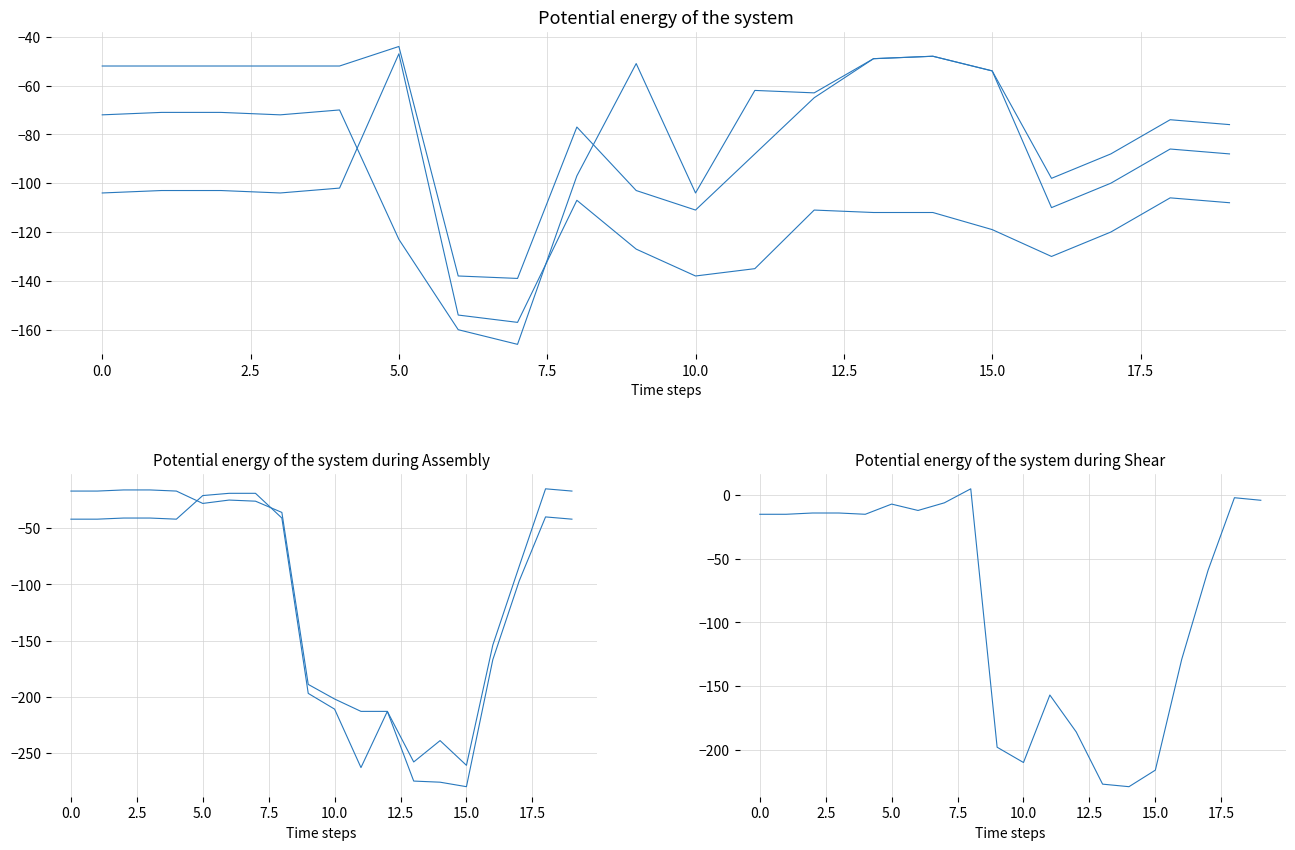

Reading left to right, list all the values displayed in this chart.

col_neg104: -104	-103	-103	-104	-102	-47	-154	-157	-107	-127	-138	-135	-111	-112	-112	-119	-130	-120	-106	-108
col_neg72: -72	-71	-71	-72	-70	-123	-160	-166	-97	-51	-104	-62	-63	-49	-48	-54	-110	-100	-86	-88
col_neg52: -52	-52	-52	-52	-52	-44	-138	-139	-77	-103	-111	-88	-65	-49	-48	-54	-98	-88	-74	-76
col_neg42: -42	-42	-41	-41	-42	-21	-19	-19	-41	-197	-211	-263	-213	-275	-276	-280	-167	-97	-40	-42
col_neg17: -17	-17	-16	-16	-17	-28	-25	-26	-36	-189	-202	-213	-213	-258	-239	-261	-154	-84	-15	-17
col_neg15: -15	-15	-14	-14	-15	-7	-12	-6	5	-198	-210	-157	-186	-227	-229	-216	-129	-59	-2	-4